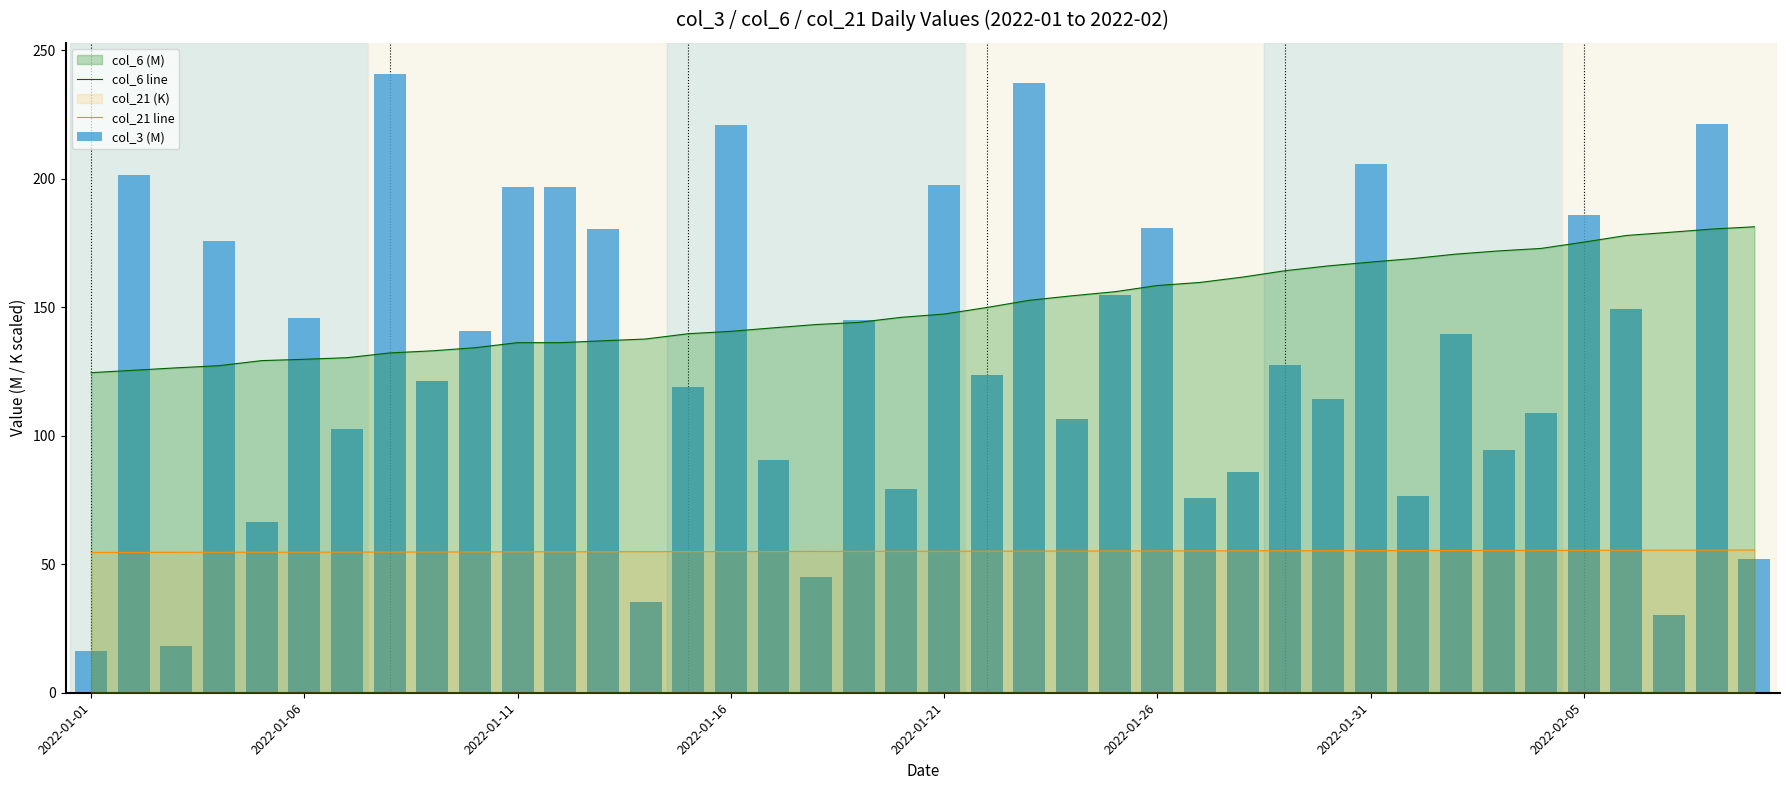

The col_3 (M) series shows 44.9 at 33. True or false?

False